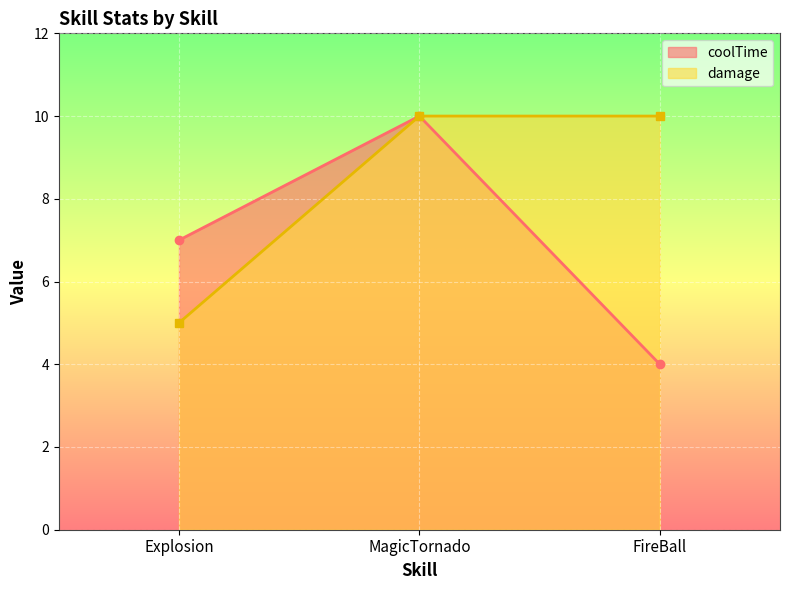

Between MagicTornado and FireBall, which series saw the biggest shift?

coolTime